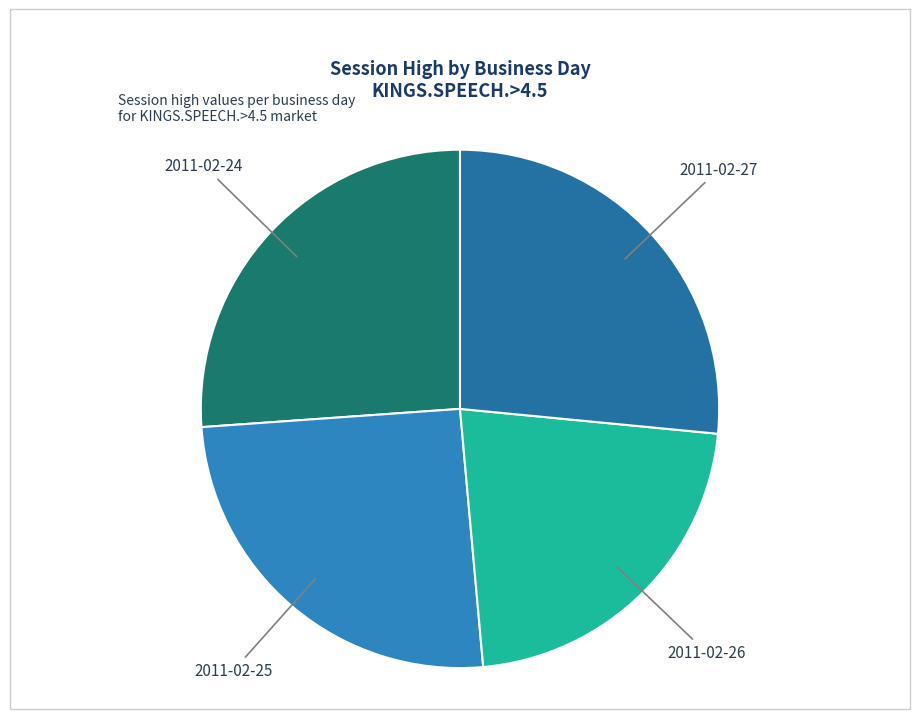

Is there a majority slice in this chart?

No